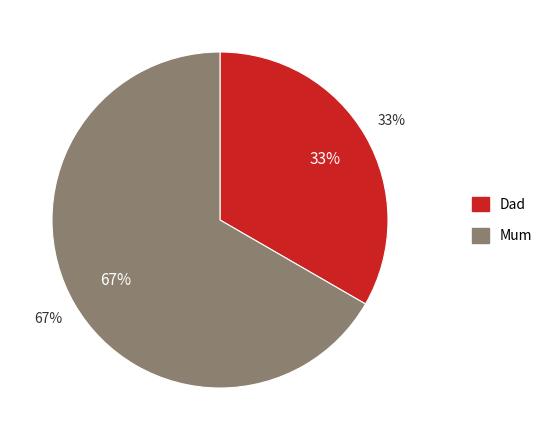

Is it true that Mum is 67% of the pie?

True